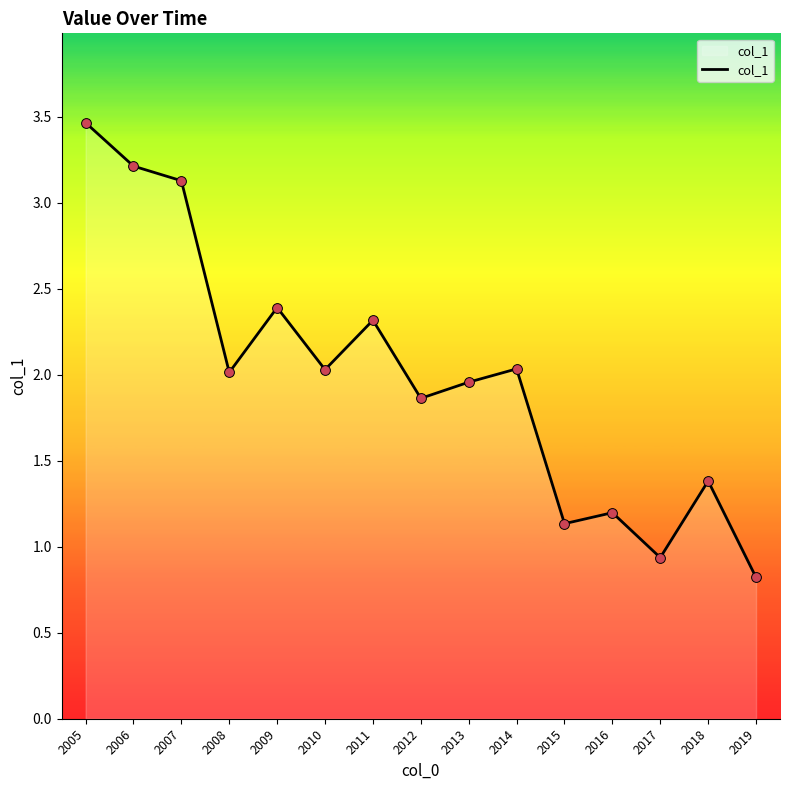

What is the change in value from 2009 to 2019?

-1.6